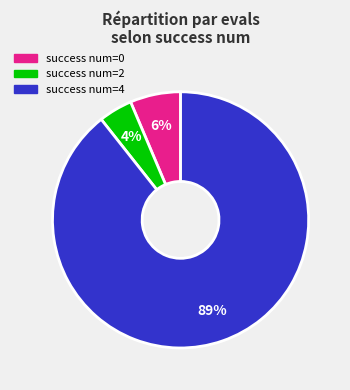

How many segments does this pie chart have?

3